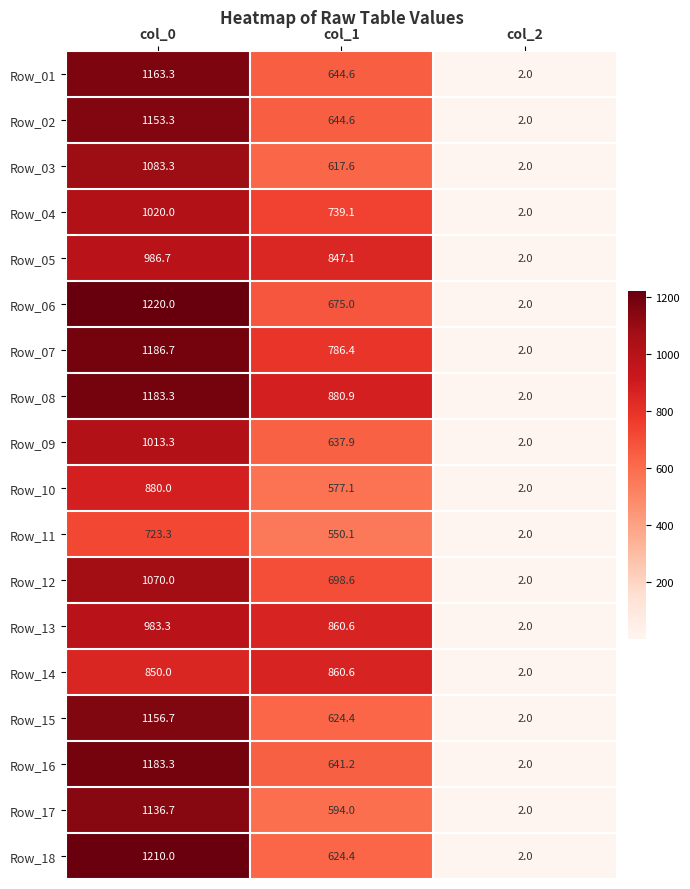

What is the smallest value displayed?

2.0